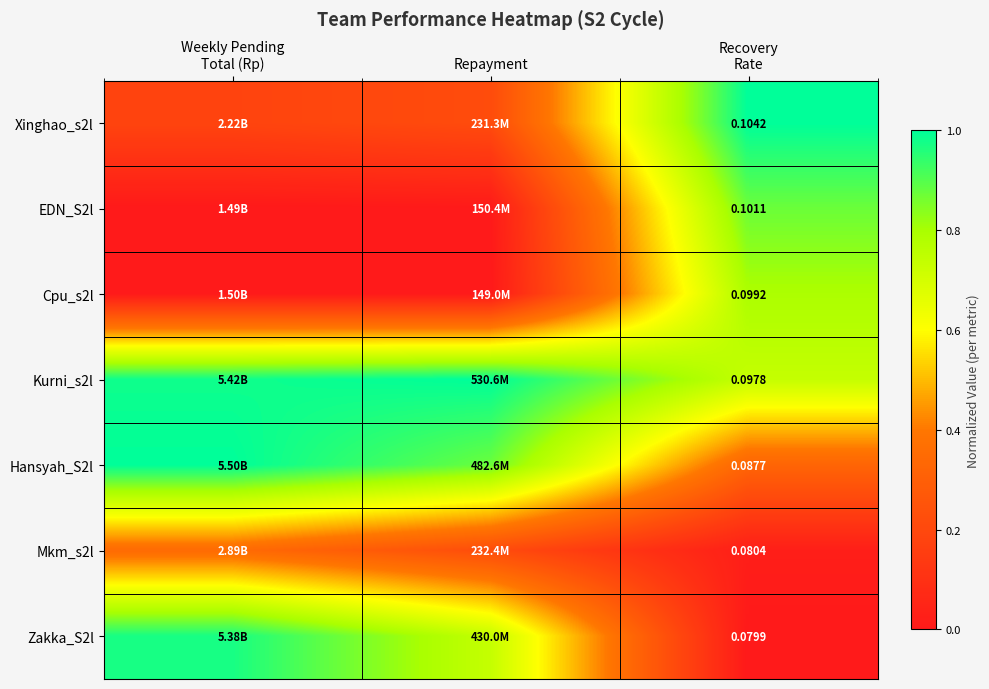

At Repayment, list the series in order from largest to smallest.

Kurni_s2l, Hansyah_S2l, Zakka_S2l, Mkm_s2l, Xinghao_s2l, EDN_S2l, Cpu_s2l